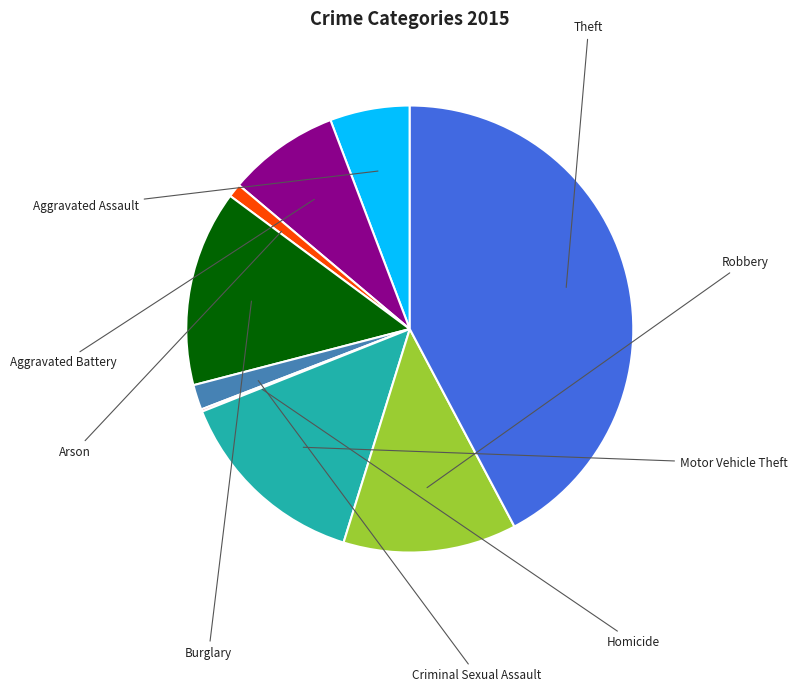

To the nearest percent, what is the average slice percentage?

11%